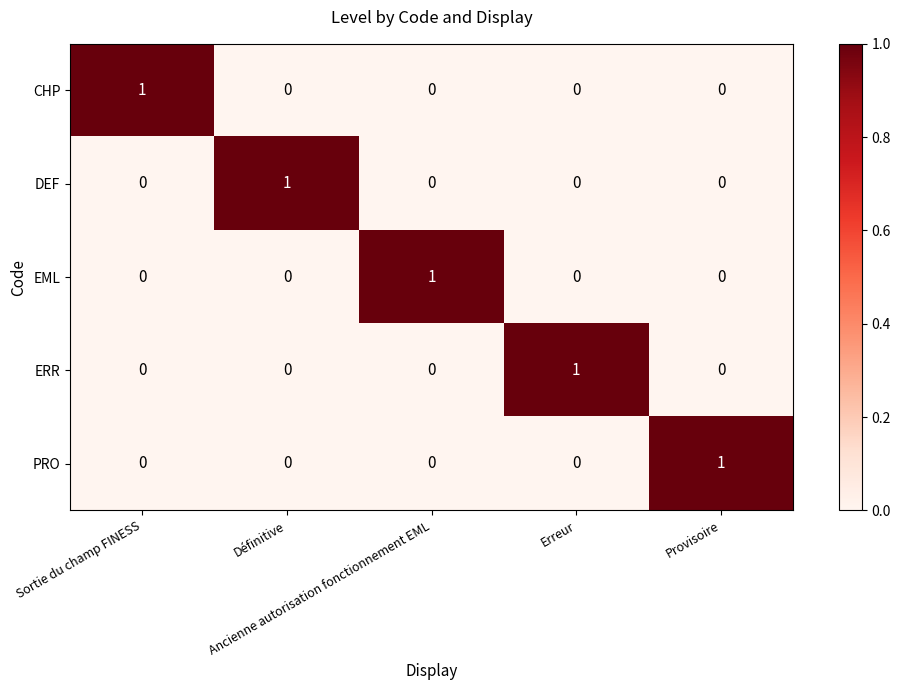

How many EML values are between 0 and 1?

5